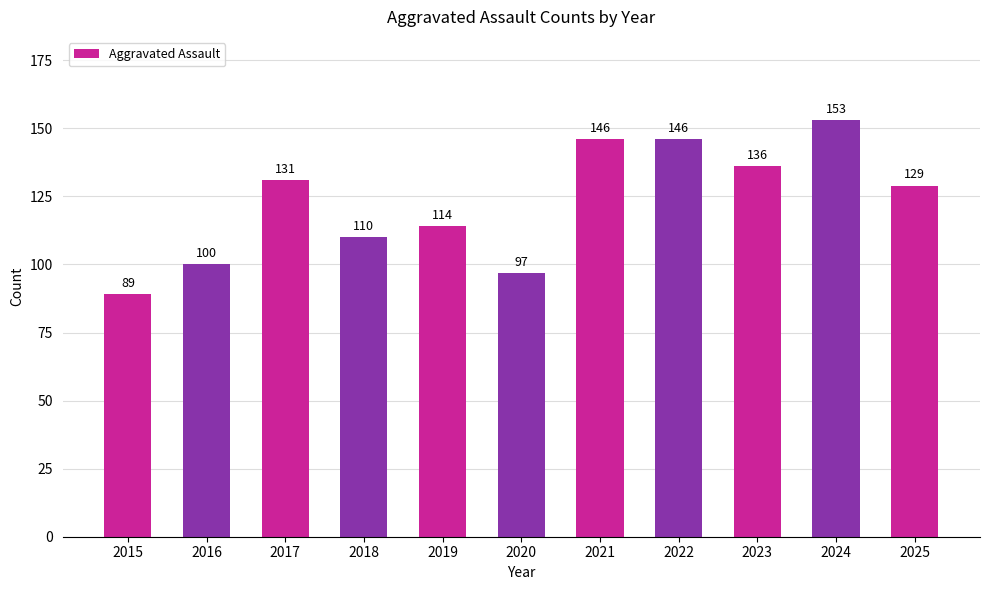

Which category has the highest value across all series?

2024